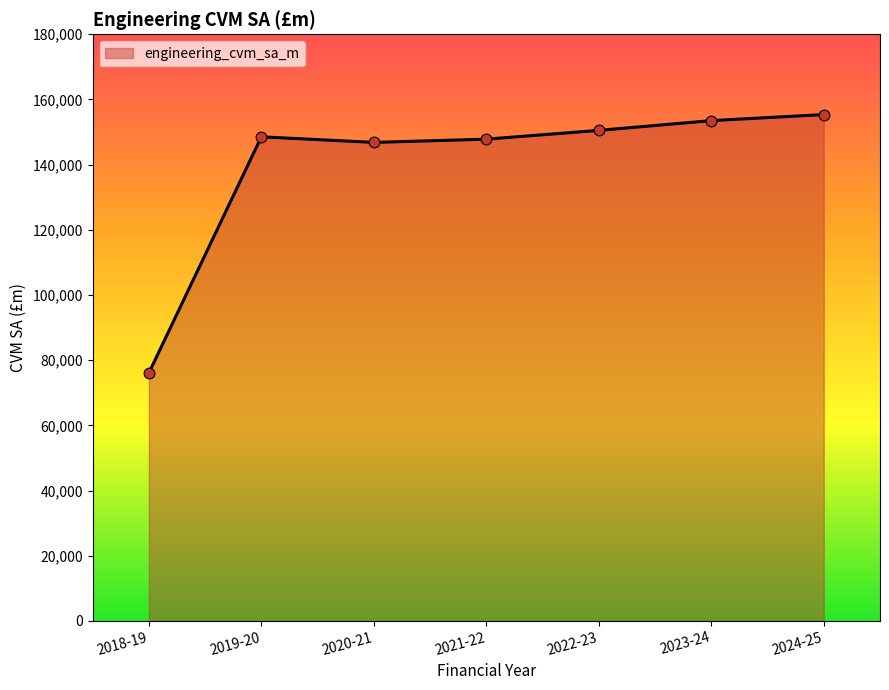

Between 2024-25 and 2022-23, which is larger?

2024-25